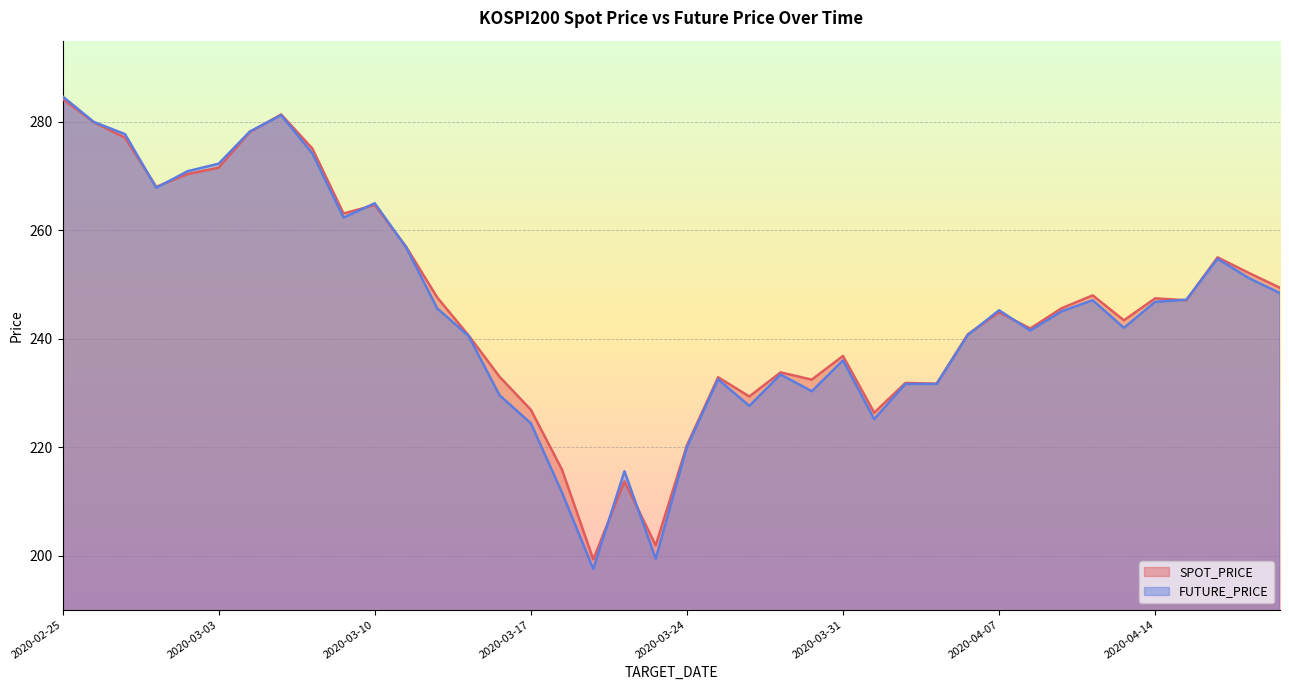

What is the spread (max minus min) of values at 2020-04-10?

0.9